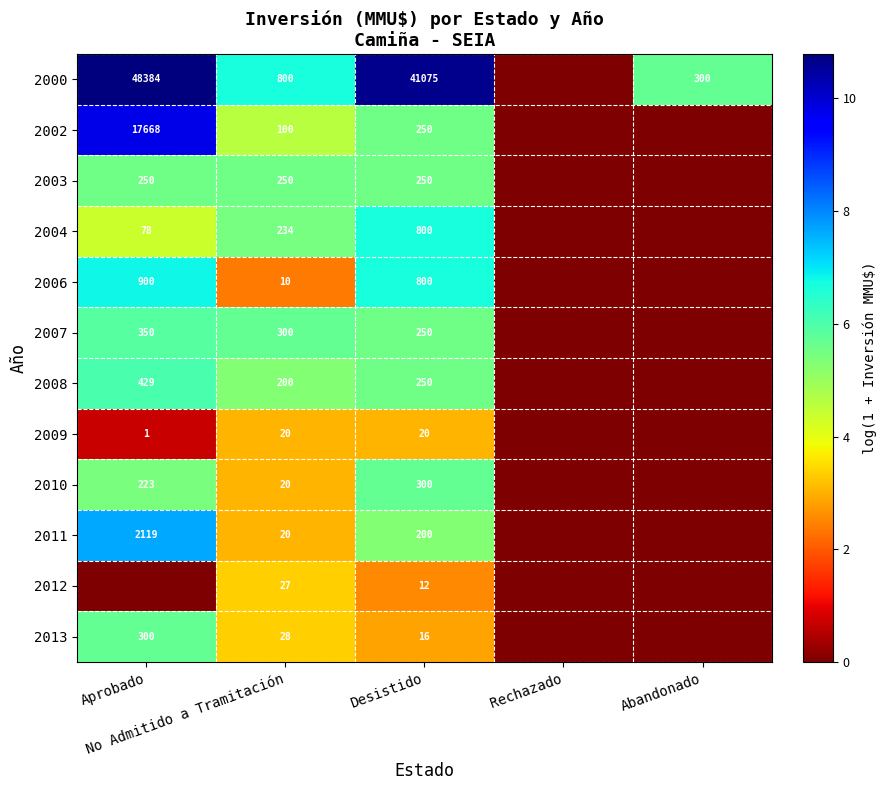

The 2010 series shows 5.4 at Aprobado. True or false?

True